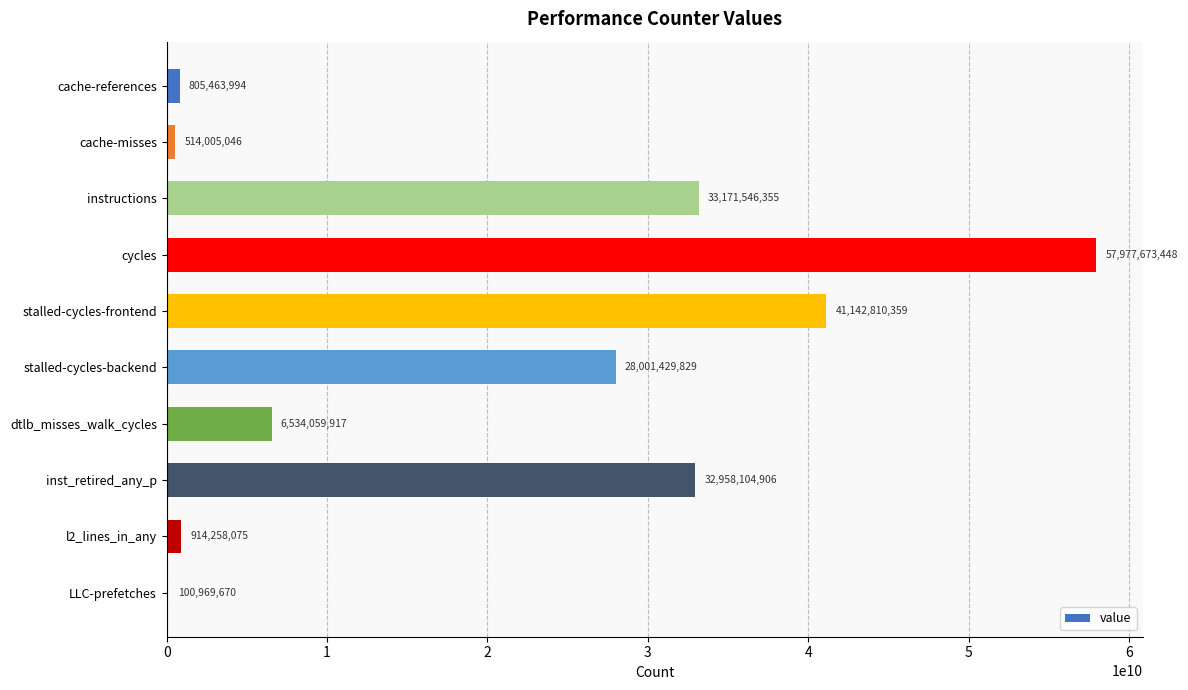

Is it true that the value at stalled-cycles-frontend is 41142810359?

True